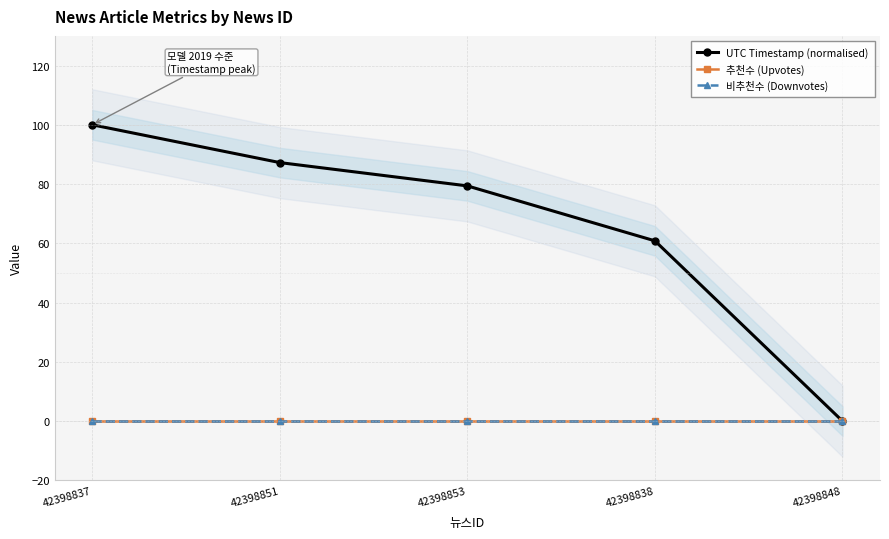

What is the total value across all series at 42398853?

79.4